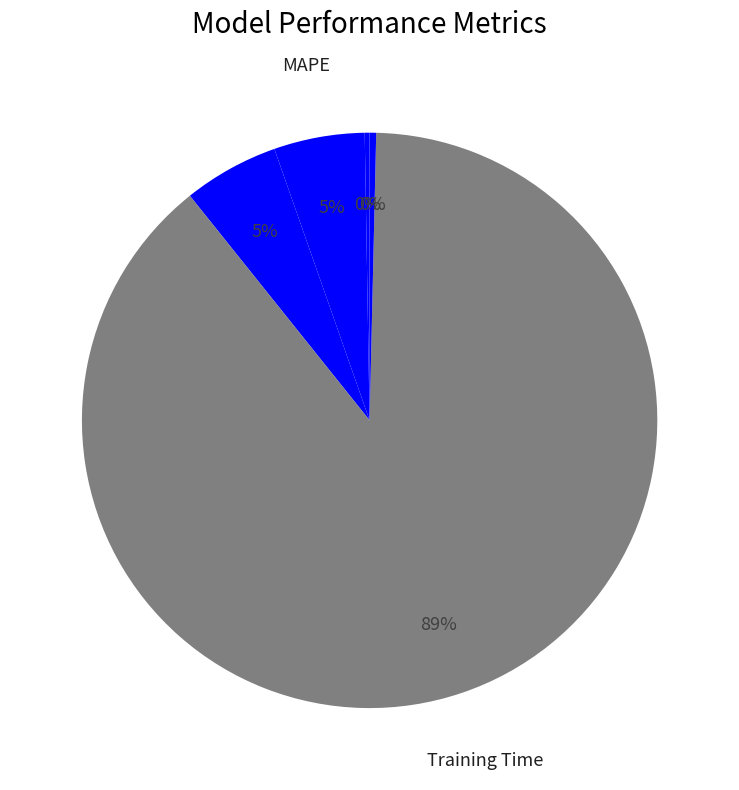

Which slice is the largest?

Training Time